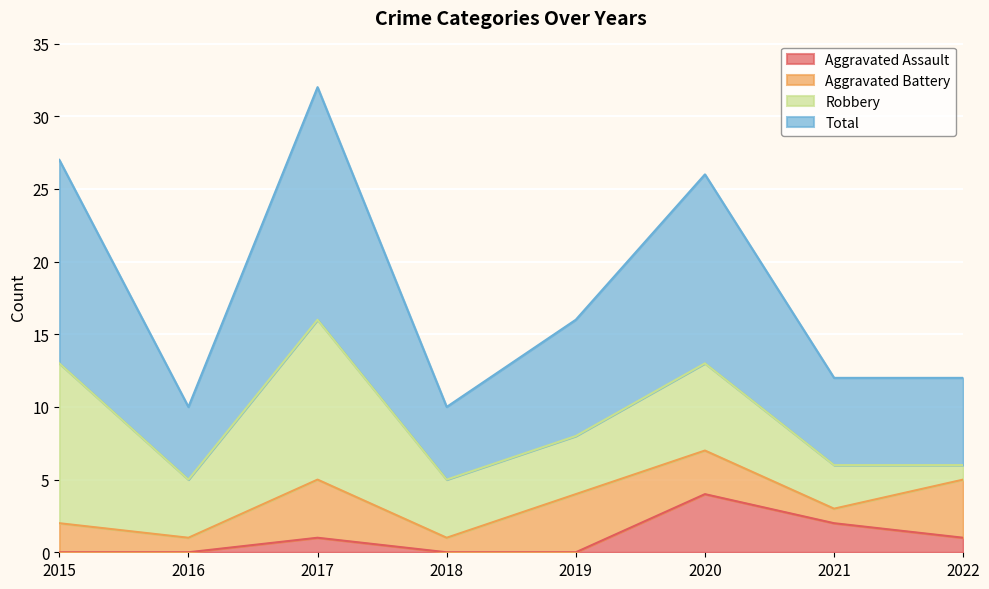

What is the maximum value for Aggravated Assault?

4